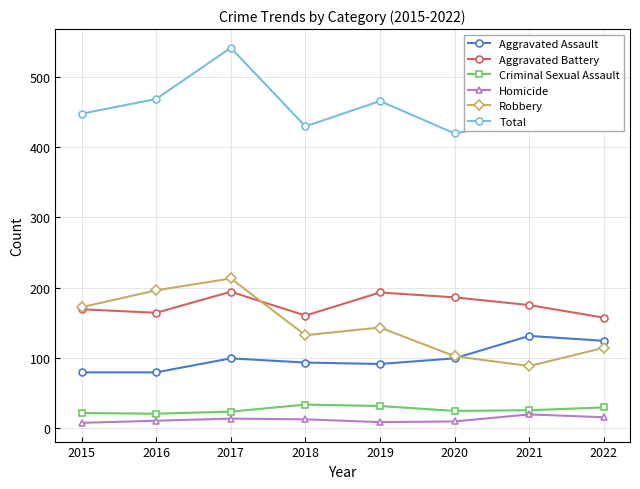

What are all the series names shown in the legend?

Aggravated Assault, Aggravated Battery, Criminal Sexual Assault, Homicide, Robbery, Total